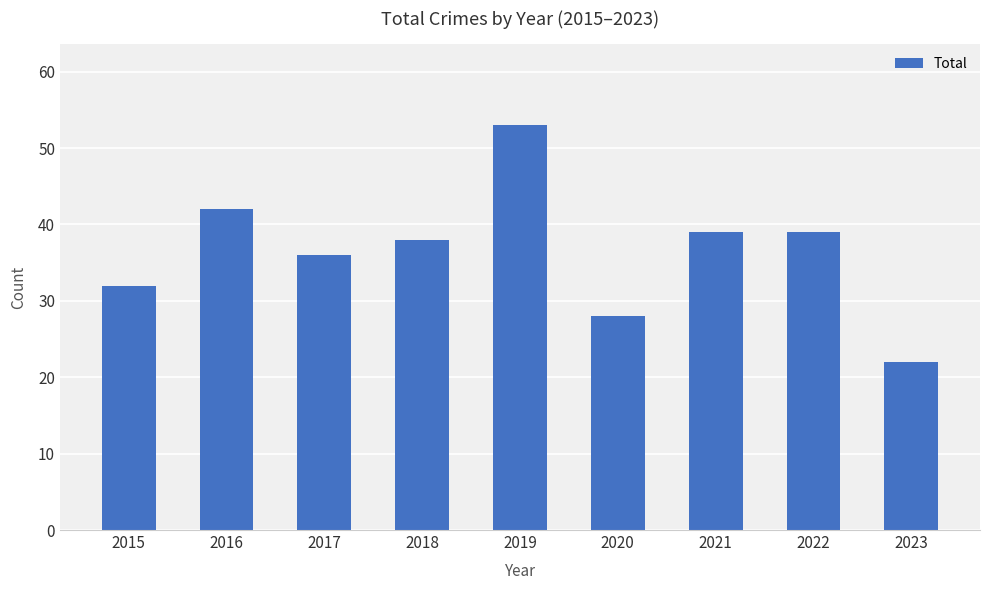

Between 2019 and 2020, which is larger?

2019